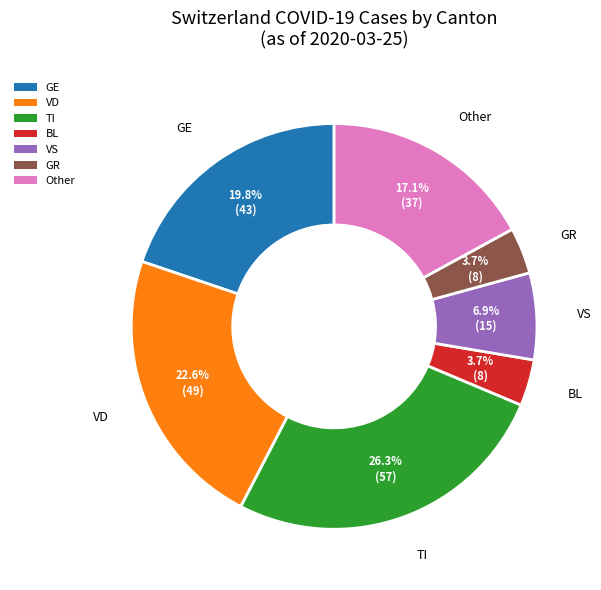

Does GR represent more than half of the total?

No